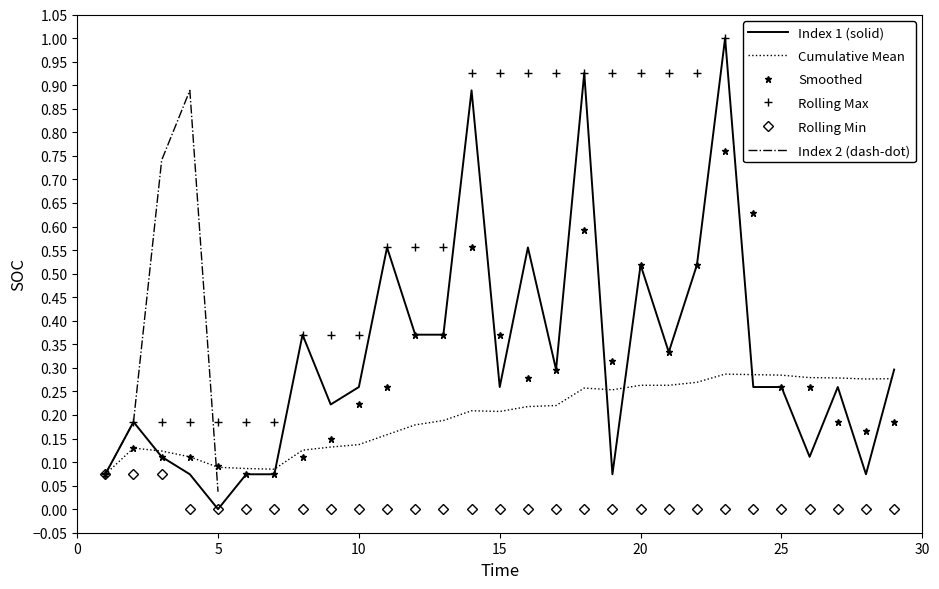

What is the difference between the maximum and minimum values in the Cumulative Mean series?

0.2